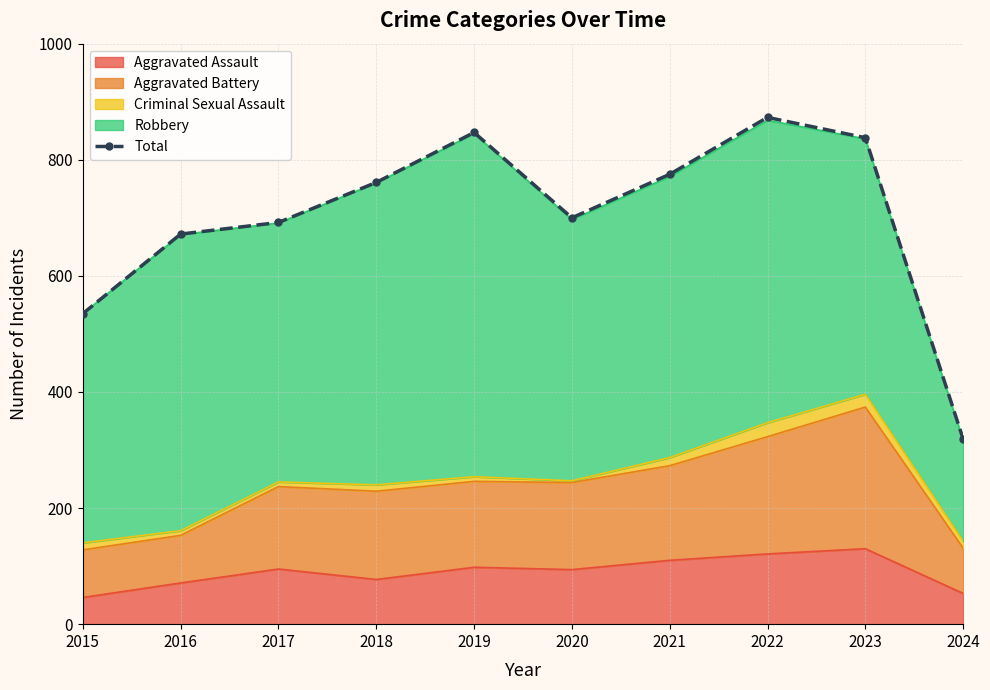

What is the smallest value displayed?

319